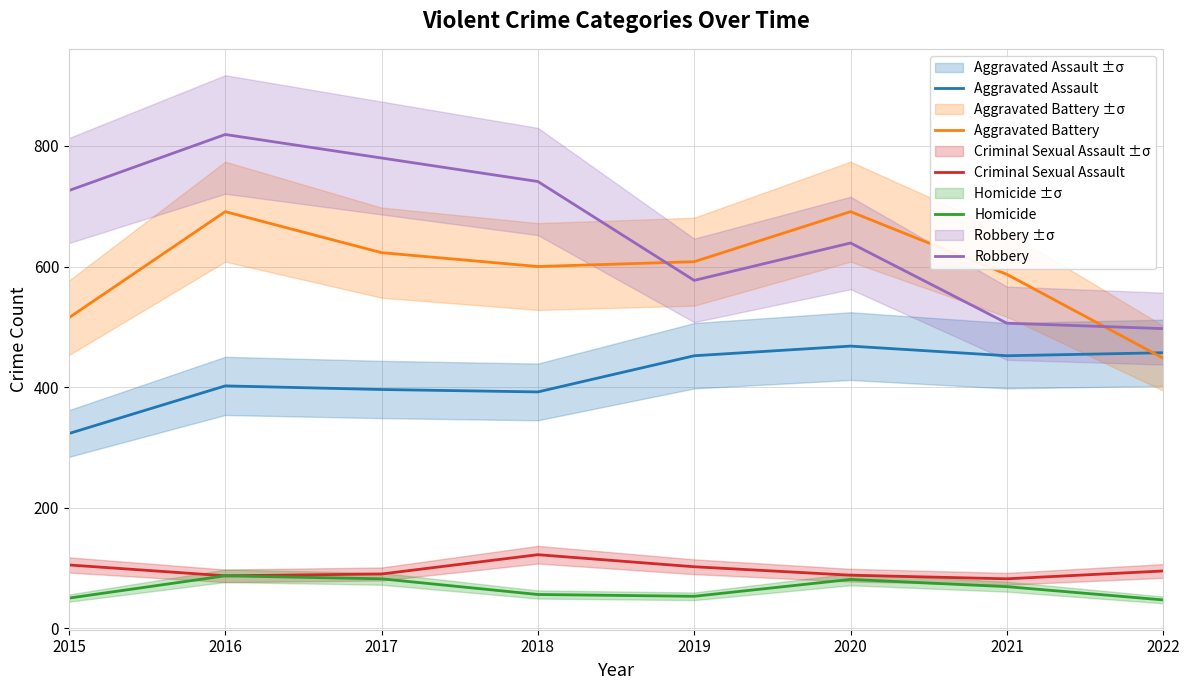

Reading left to right, transcribe all the data shown in this chart.

Aggravated Assault: 323	402	396	392	452	468	452	457
Aggravated Battery: 515	691	623	600	608	691	587	448
Criminal Sexual Assault: 105	87	90	122	102	88	82	95
Homicide: 50	87	82	56	53	81	69	47
Robbery: 726	819	780	741	577	639	506	497